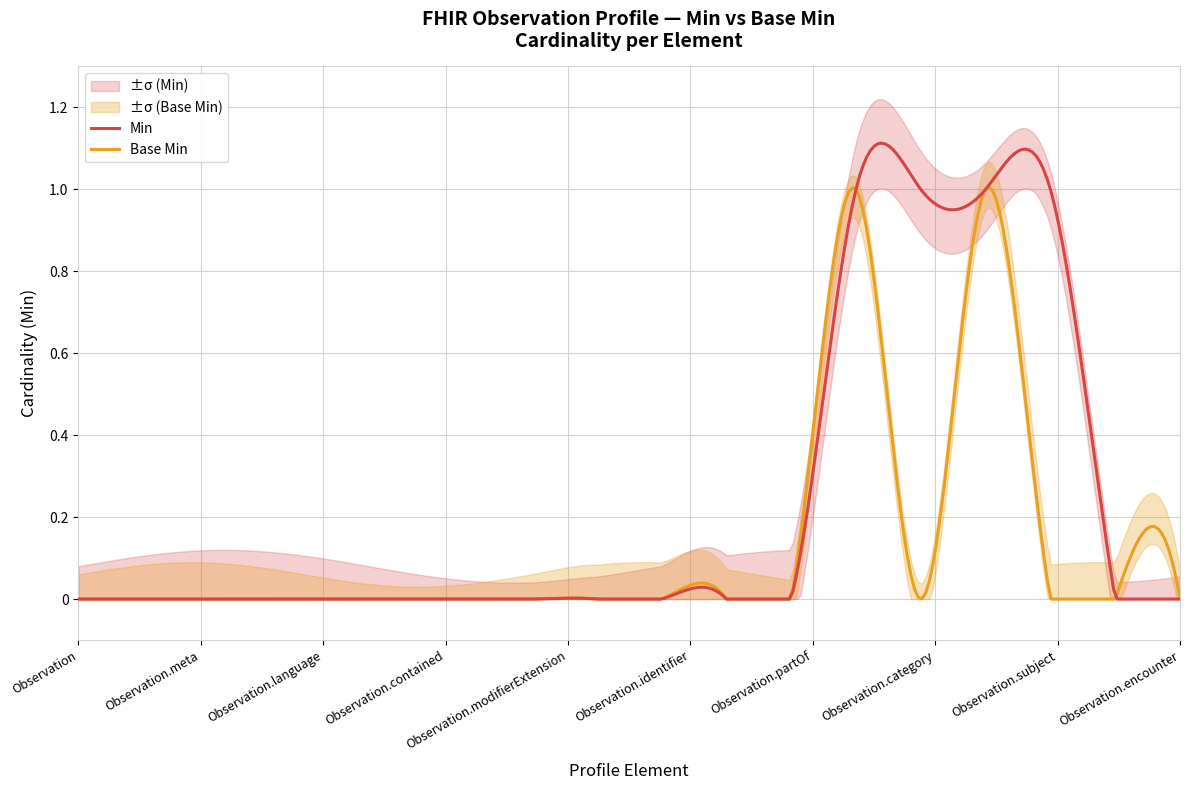

What is the difference between the second highest and minimum values in the Min series?

1